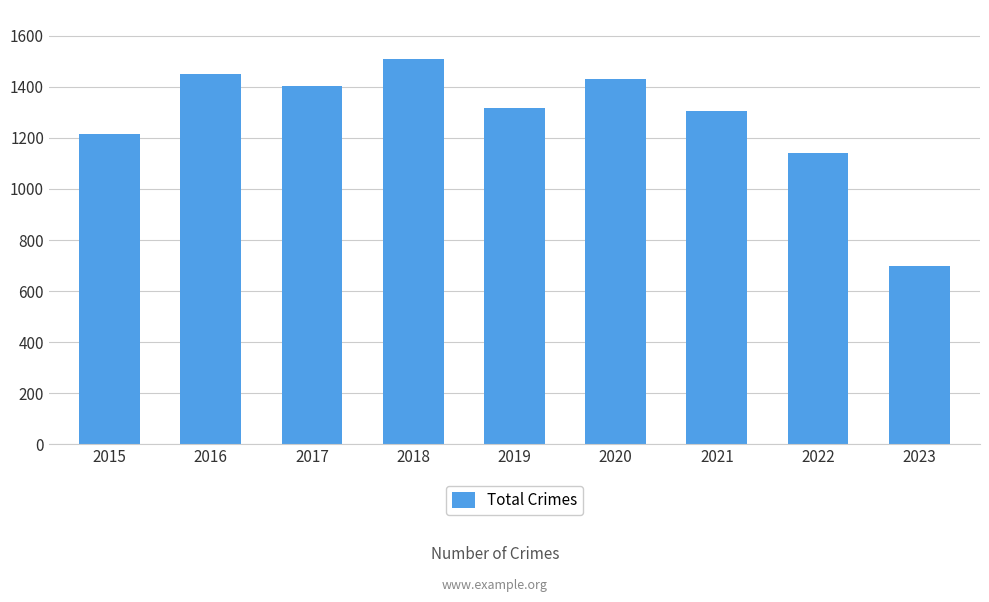

Reading left to right, list all the values displayed in this chart.

2015=1214	2016=1449	2017=1401	2018=1509	2019=1317	2020=1429	2021=1304	2022=1142	2023=697